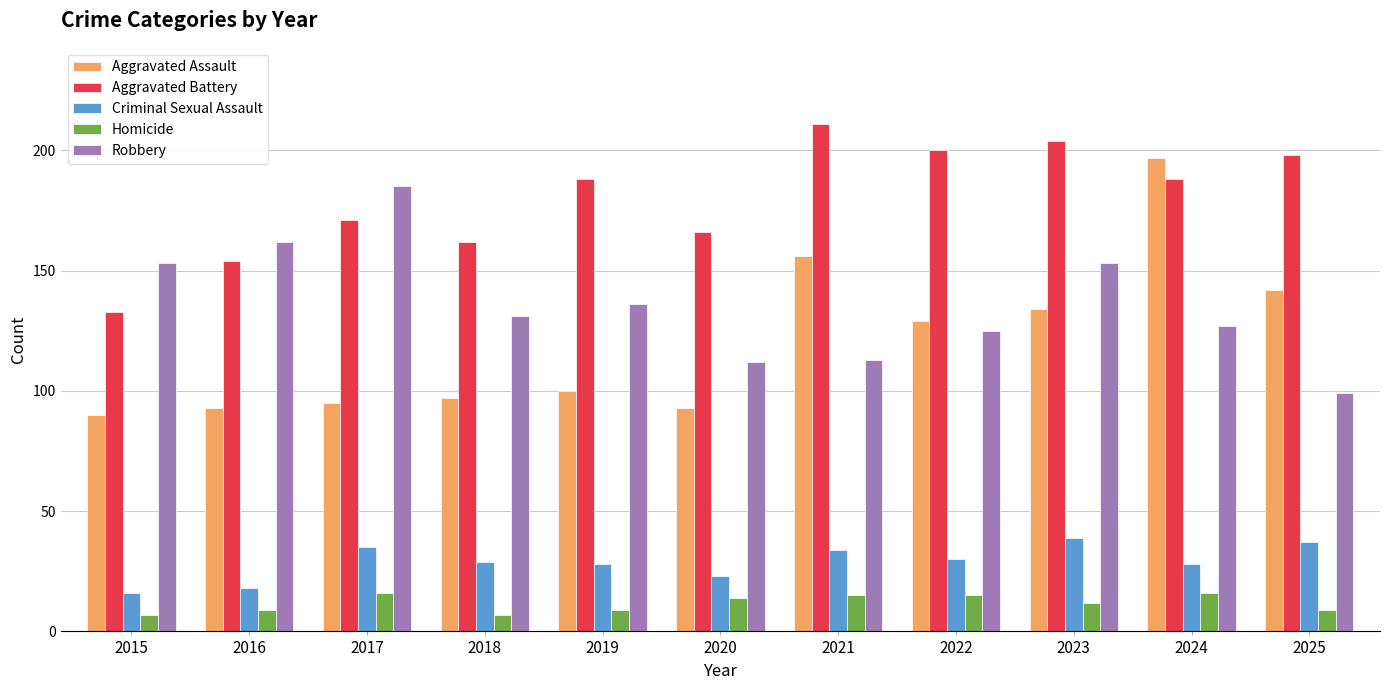

Reading left to right, what are all the values shown in this chart?

Aggravated Assault: 2015=90	2016=93	2017=95	2018=97	2019=100	2020=93	2021=156	2022=129	2023=134	2024=197	2025=142
Aggravated Battery: 2015=133	2016=154	2017=171	2018=162	2019=188	2020=166	2021=211	2022=200	2023=204	2024=188	2025=198
Criminal Sexual Assault: 2015=16	2016=18	2017=35	2018=29	2019=28	2020=23	2021=34	2022=30	2023=39	2024=28	2025=37
Homicide: 2015=7	2016=9	2017=16	2018=7	2019=9	2020=14	2021=15	2022=15	2023=12	2024=16	2025=9
Robbery: 2015=153	2016=162	2017=185	2018=131	2019=136	2020=112	2021=113	2022=125	2023=153	2024=127	2025=99